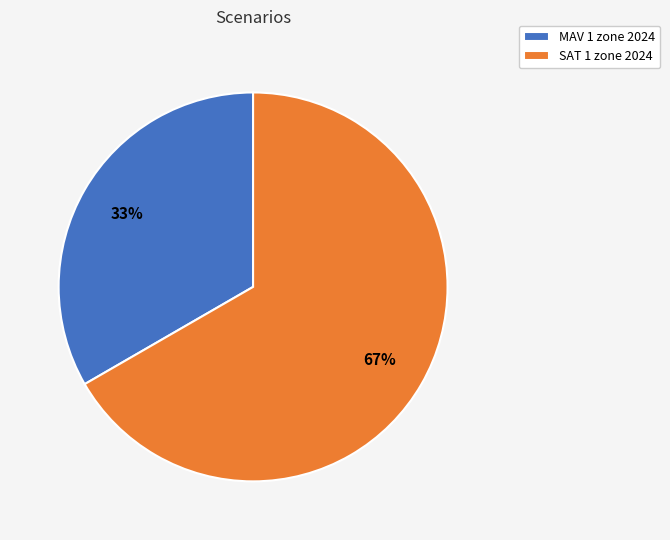

Approximately how many times larger is the value at SAT 1 zone 2024 compared to MAV 1 zone 2024?

2.0